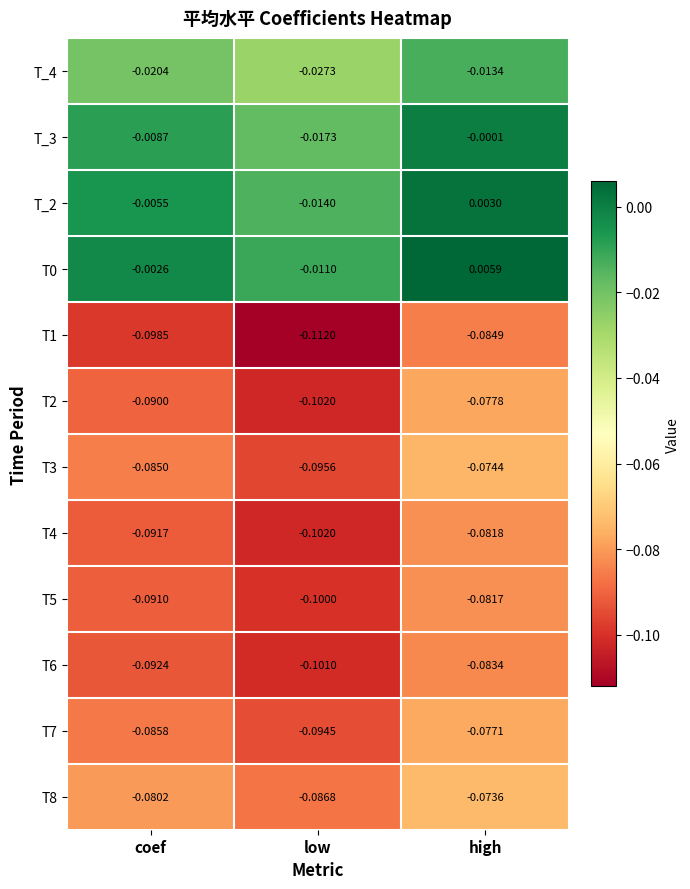

Rank the categories by T_4 value from lowest to highest.

low, coef, high